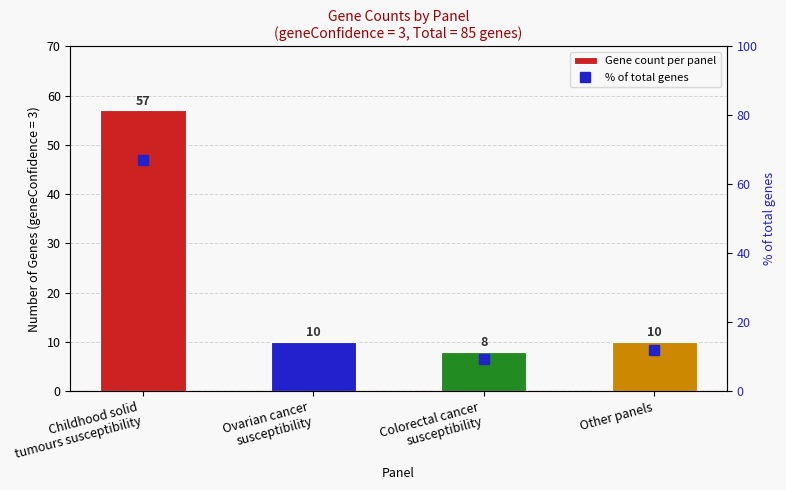

The Gene count per panel series shows 3.8 at Colorectal cancer
susceptibility. True or false?

False